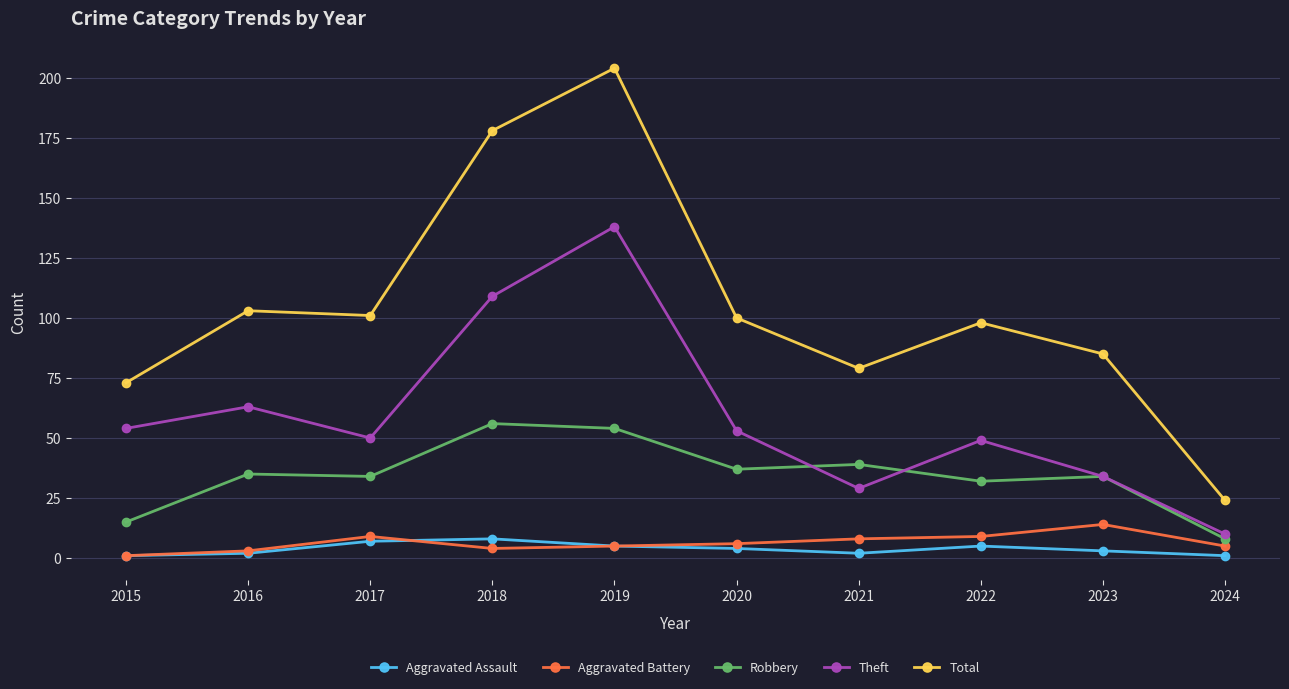

True or false: Robbery and Total intersect in this chart.

False